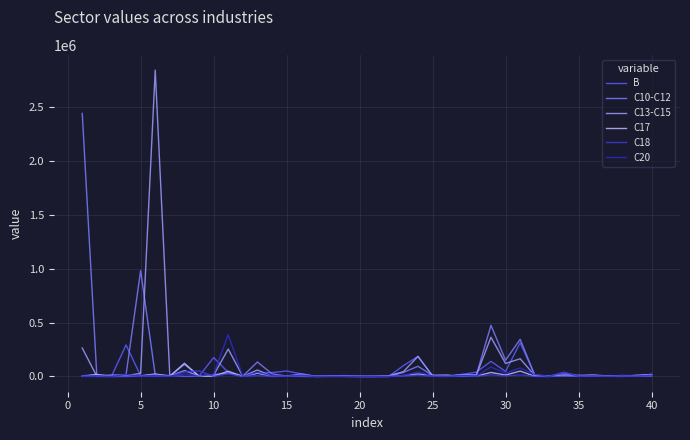

Reading left to right, transcribe all the data shown in this chart.

B: 5739.5	16399.5	151.6	291797.2	6208.3	16224.4	8451.5	247.0	1090.3	174827.9	37866.5	15.4	29517.8	35393.9	50311.9	23720.9	564.0	5187.1	7700.8	954.0	12.8	335.0	100016.8	185904.5	1099.5	0.0	17622.8	39717.0	139512.3	46040.4	312312.8	13770.1	1674.3	38485.6	2726.0	11723.2	781.4	183.3	3986.7	19164.9
C10-C12: 2441447.4	4487.8	13723.9	14428.8	982138.2	12806.2	2925.1	111776.2	3910.4	16204.3	30119.4	3008.5	133918.4	23767.1	2984.3	23623.8	33.2	1221.0	789.2	4.3	0.1	184.2	37155.1	94117.4	8521.5	68.9	18041.5	12979.1	474111.2	150645.8	344370.5	11524.7	662.8	33084.9	3173.8	8942.7	3226.9	8243.6	5857.3	18336.3
C13-C15: 263466.7	529.2	7.6	6846.9	28289.1	2843216.5	2716.4	54397.4	4488.1	11400.6	254067.7	47.4	59583.3	1773.1	1428.0	14518.1	20.3	2240.0	510.8	0.1	0.2	6409.3	43714.4	185614.1	5629.8	4040.8	11509.1	11230.9	363693.0	120281.1	164012.5	8529.7	1333.6	14330.2	9892.5	11978.2	4866.1	860.9	11240.6	14414.1
C17: 537.2	17673.5	0.0	319.0	4570.8	22306.6	2030.6	121523.2	2014.8	1866.4	48136.9	105.5	30282.2	180.8	2012.4	539.7	44.3	213.5	445.2	2.4	0.0	33.4	8051.8	21813.7	10197.9	12064.2	671.4	2284.0	36914.1	12346.1	49488.7	1219.9	144.1	5141.2	705.3	2284.4	1771.2	4278.9	1374.4	3149.9
C18: 0.0	0.0	0.0	250.8	640.5	149.4	201.6	42633.5	51288.7	1204.2	23993.3	0.0	6782.5	54.7	1686.5	221.9	113.5	400.4	92.3	67.2	0.0	53.1	2846.5	11235.0	347.2	45.0	2073.5	1047.9	14840.7	5003.7	14124.7	106.6	0.0	2322.0	1739.1	1824.3	729.8	505.2	2016.2	1120.2
C20: 2324.6	6882.9	3.3	16878.5	3609.8	11591.6	1080.0	23970.2	2430.1	19424.2	387053.4	65.9	38202.4	7378.6	2490.0	11913.8	222.1	1170.6	287.4	34.8	0.0	122.1	7558.4	43227.8	4283.4	2874.5	8440.7	4291.7	87516.1	29409.2	78592.7	18351.6	989.2	38047.2	2628.3	5508.5	2346.7	5950.0	3106.5	11769.5